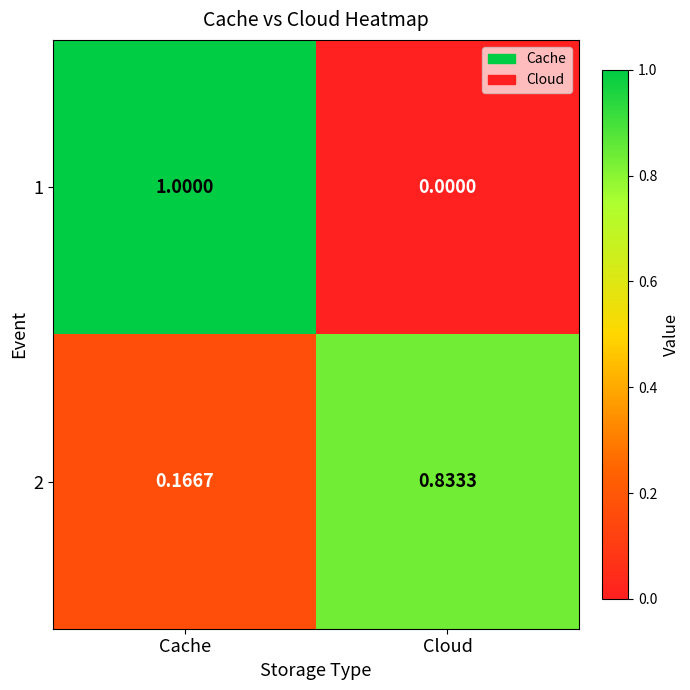

Rank the categories by 2 value from highest to lowest.

Cloud, Cache